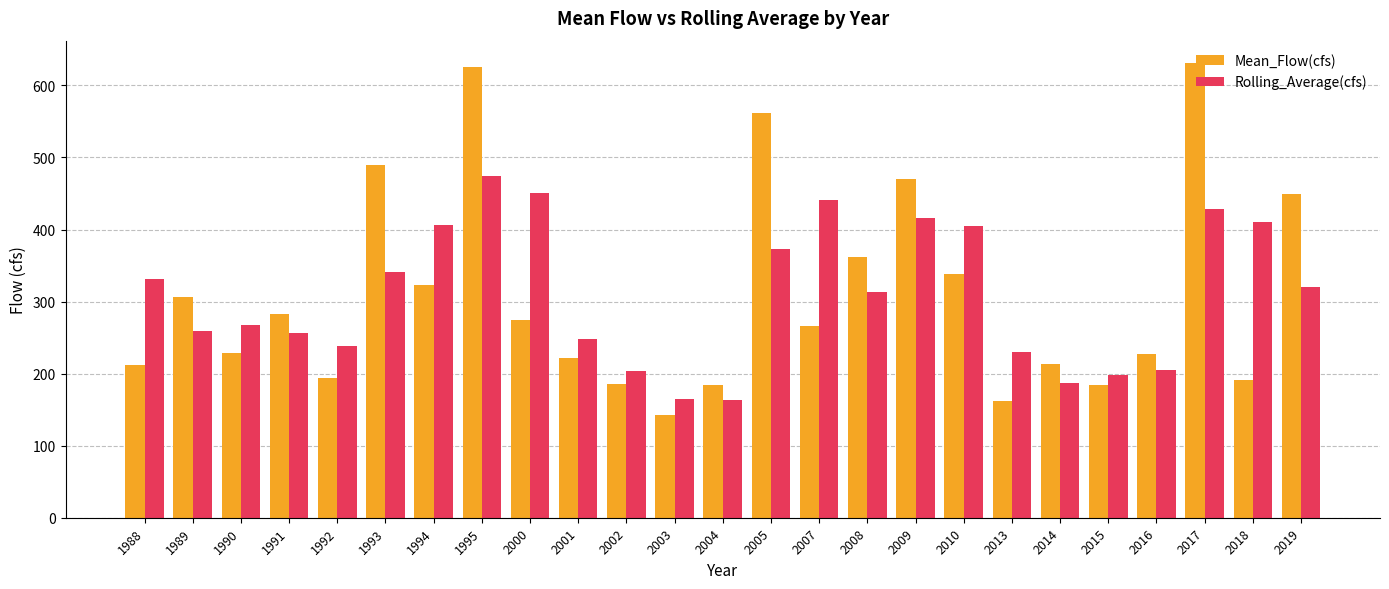

At 1993, list the series in order from largest to smallest.

Mean_Flow(cfs), Rolling_Average(cfs)